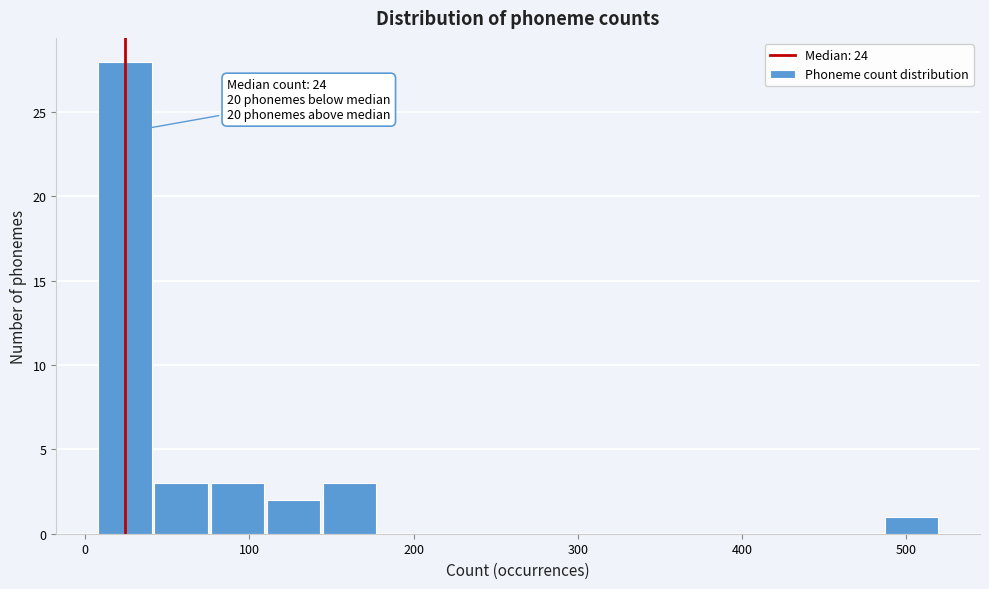

Around what value on the x-axis is the tallest bar? Give the approximate position of its centre, as read against the axis.

20